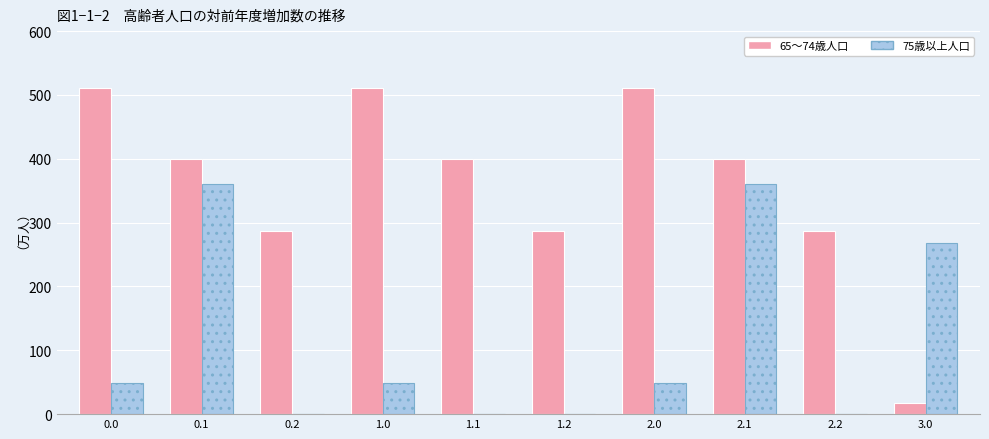

What is the maximum value shown in the chart?

511.3